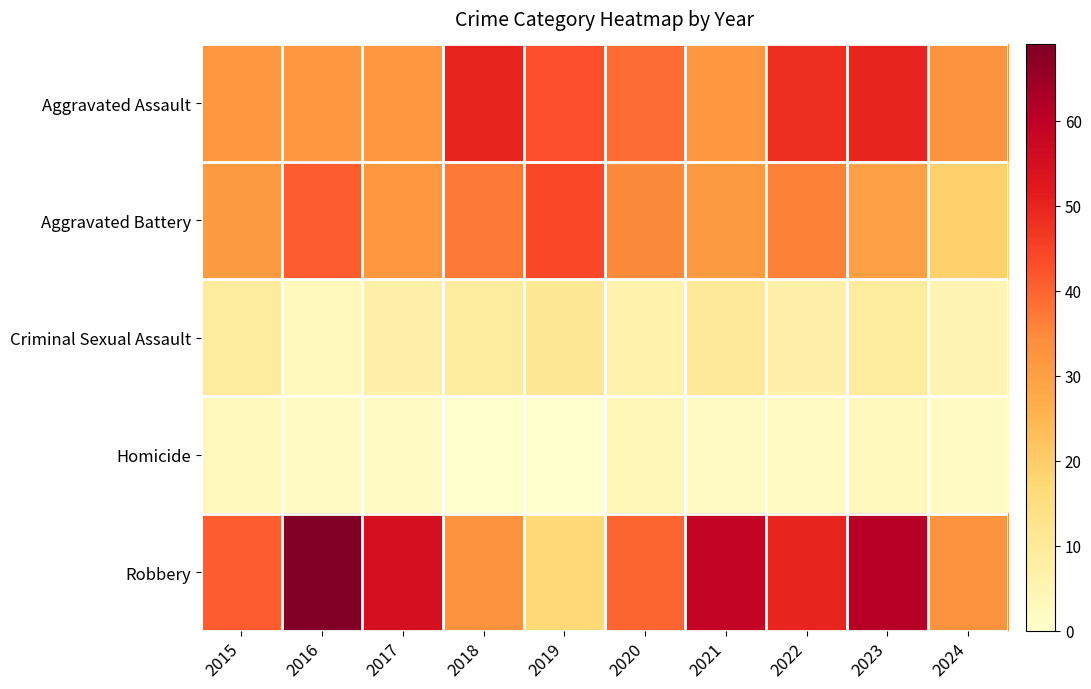

At 2015, list the series in order from smallest to largest.

Homicide, Criminal Sexual Assault, Aggravated Battery, Aggravated Assault, Robbery